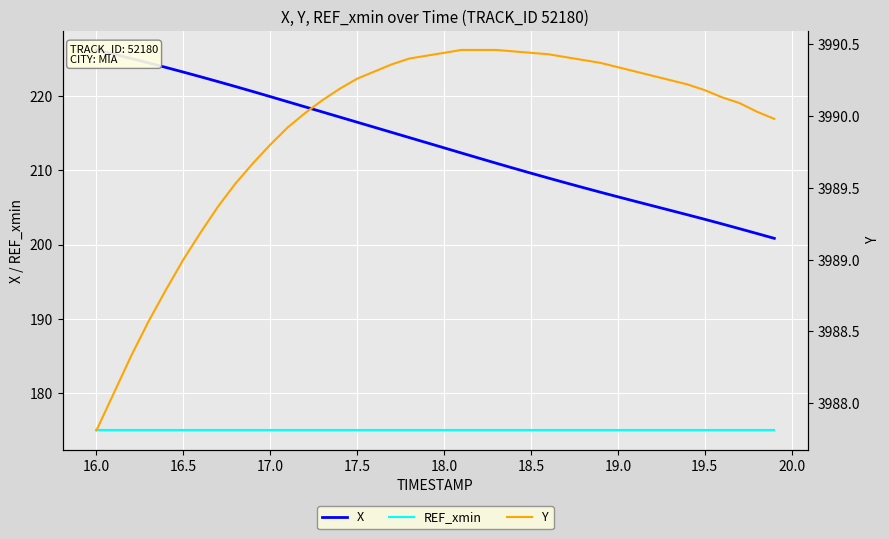

What is the sum of all REF_xmin values?

6999.6